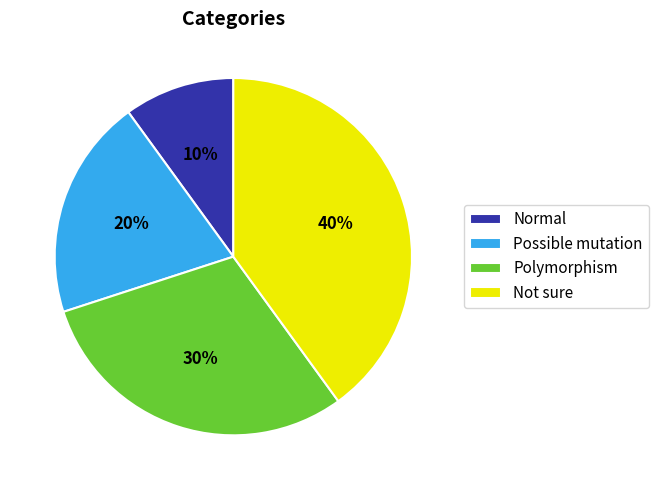

What is the smallest slice in the pie chart?

Normal